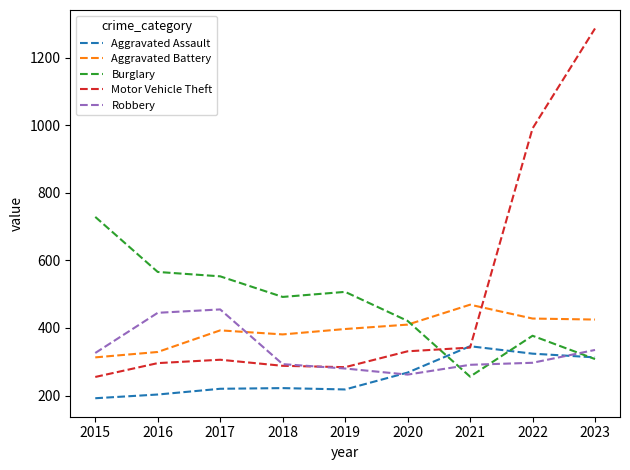

Which series has the largest total across all categories?

Motor Vehicle Theft